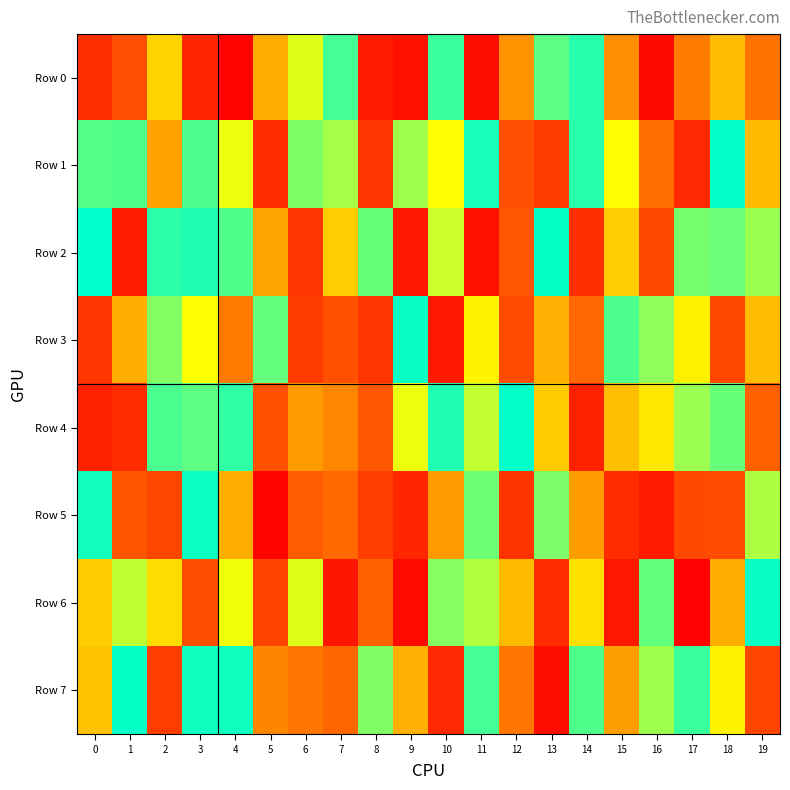

Rank the series at 1 from lowest to highest value.

Row 2, Row 4, Row 0, Row 5, Row 3, Row 6, Row 1, Row 7